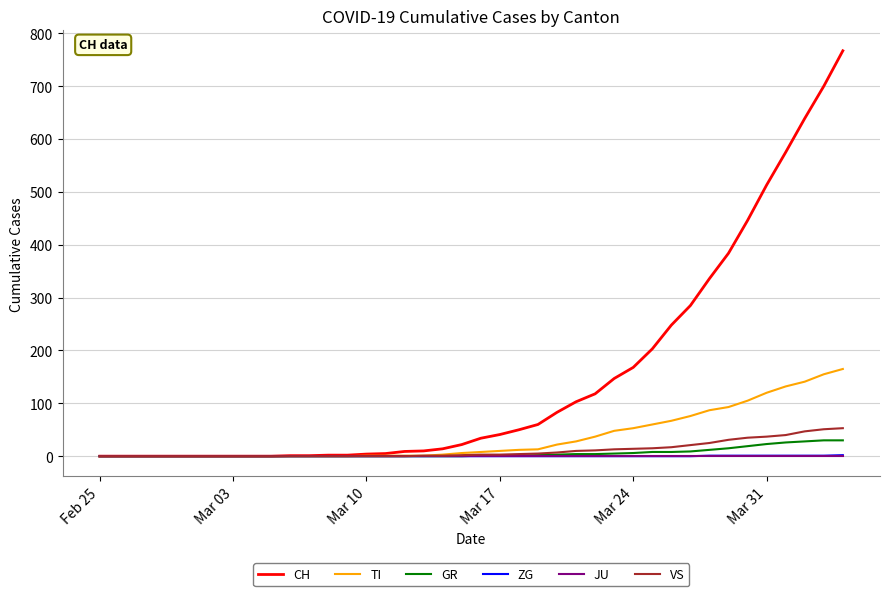

What is the difference between the maximum and minimum values in the GR series?

30